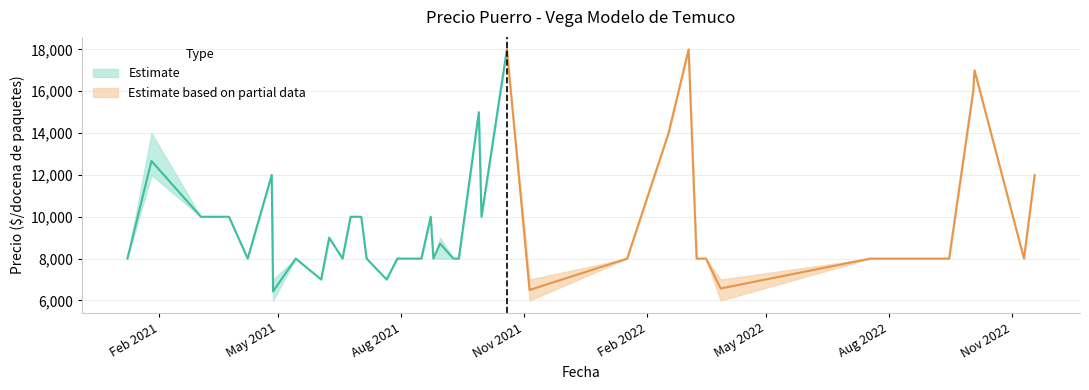

What is the average value of the Precio promedio ponderado series?

9747